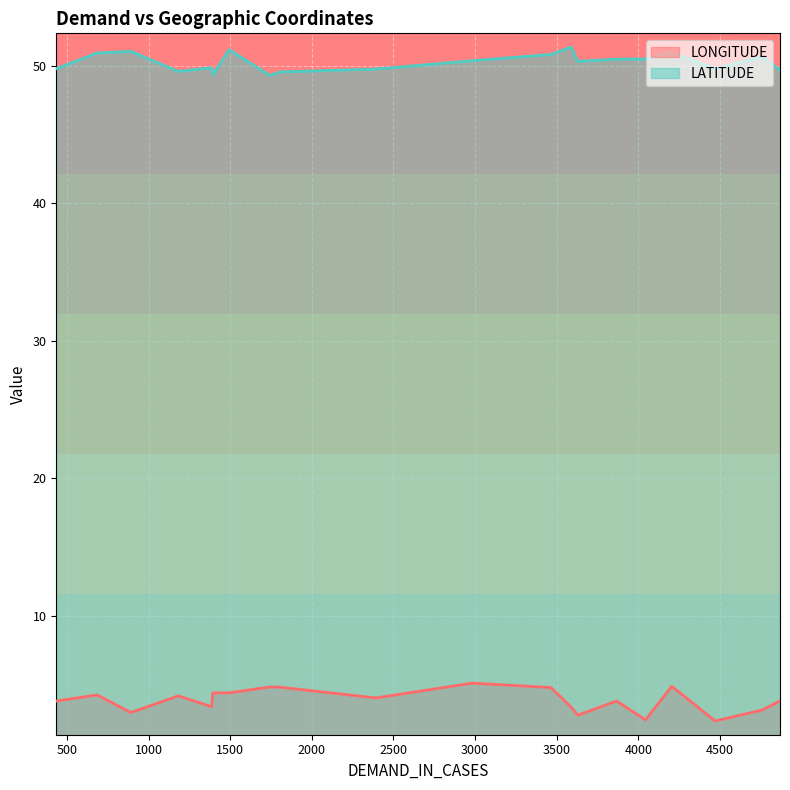

Rank the series by their maximum value, from lowest to highest.

LONGITUDE, LATITUDE